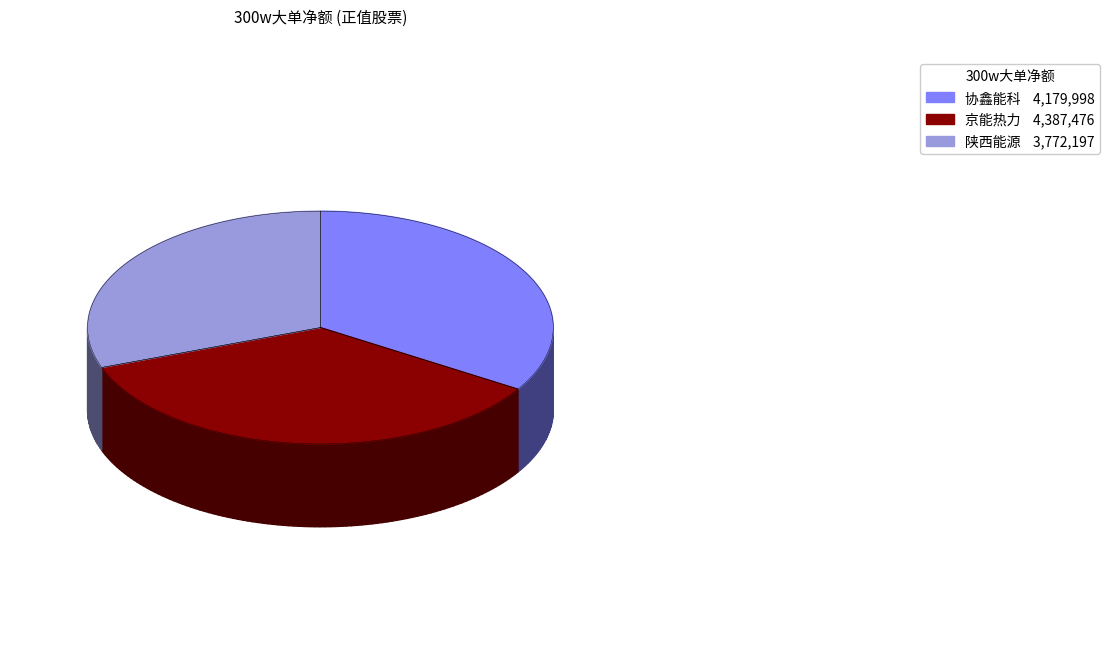

Is 京能热力 the majority of the pie?

No